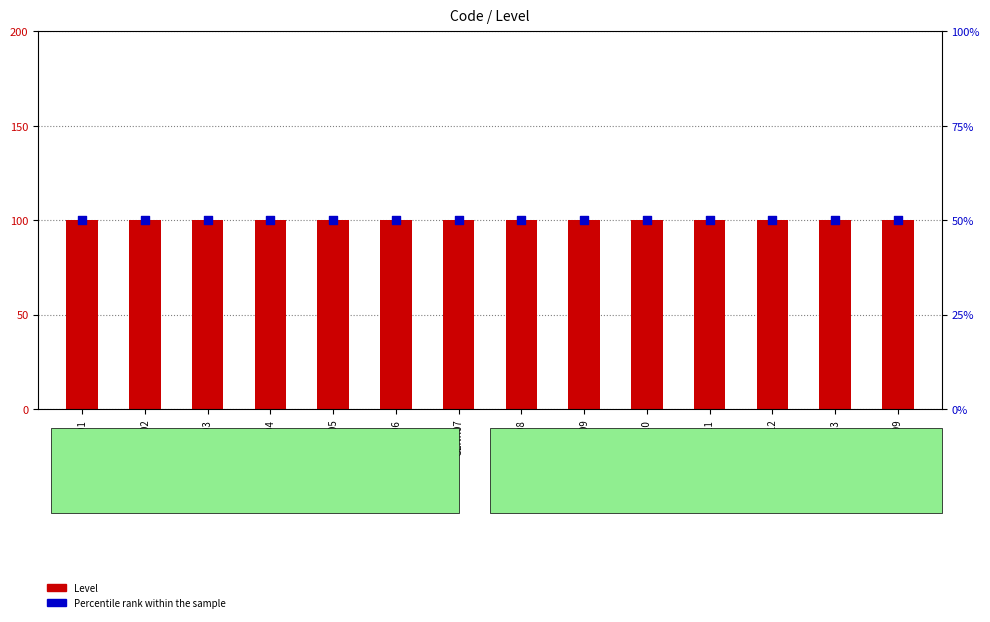

Which series has the widest spread of Y values?

Level